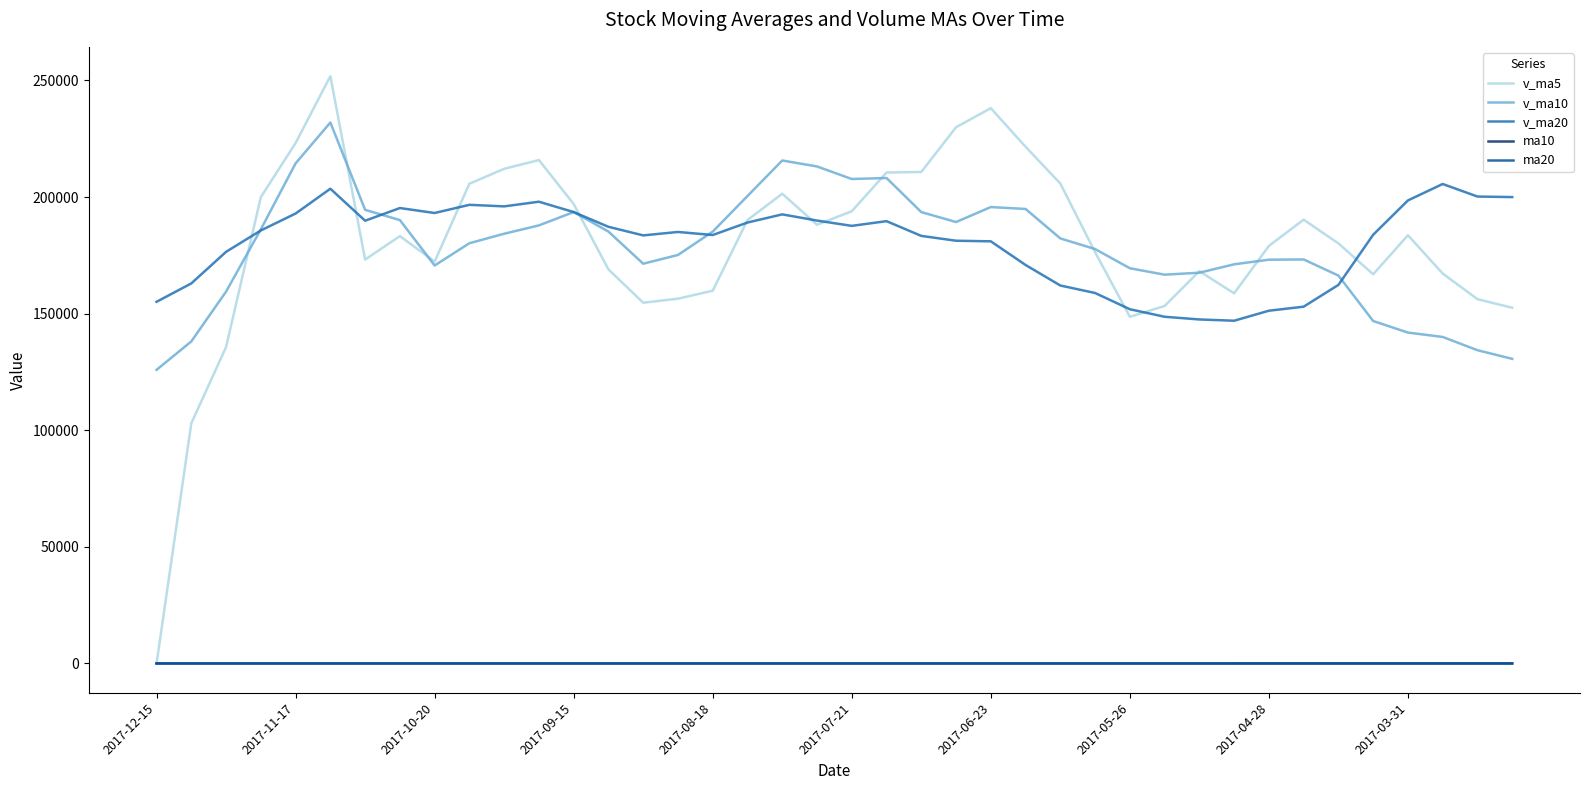

Is this an area chart (filled region under the line)?

No